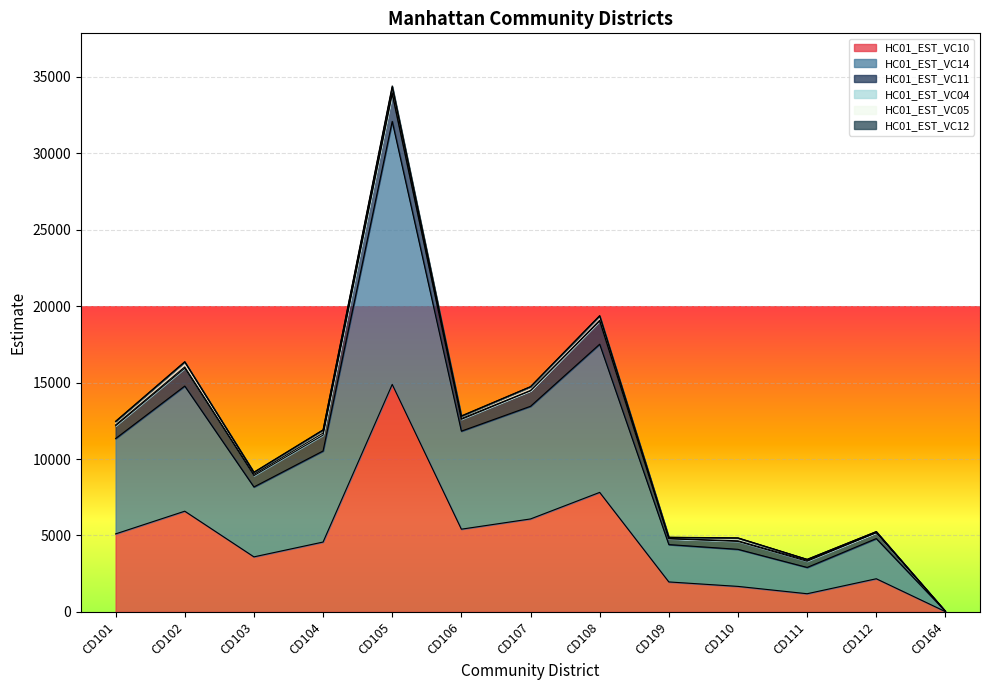

What is the average value of the HC01_EST_VC10 series?

4699